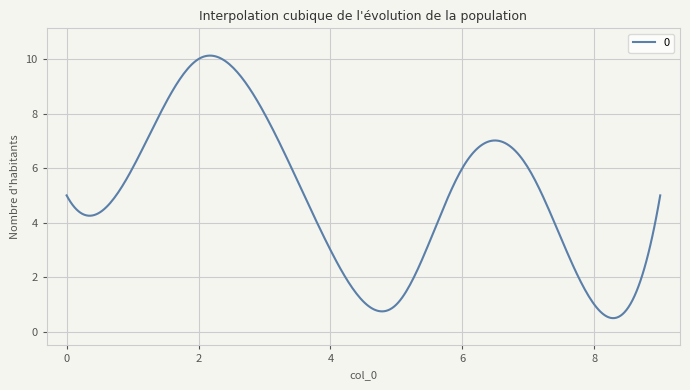

What is the maximum value shown in the chart?

10.1